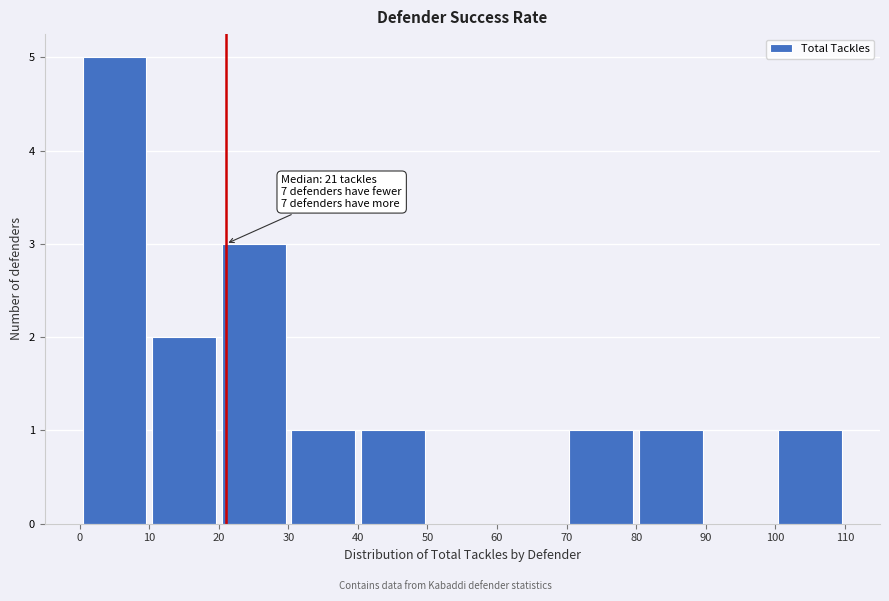

Over which range of the x-axis is the bar tallest?

0 to 10